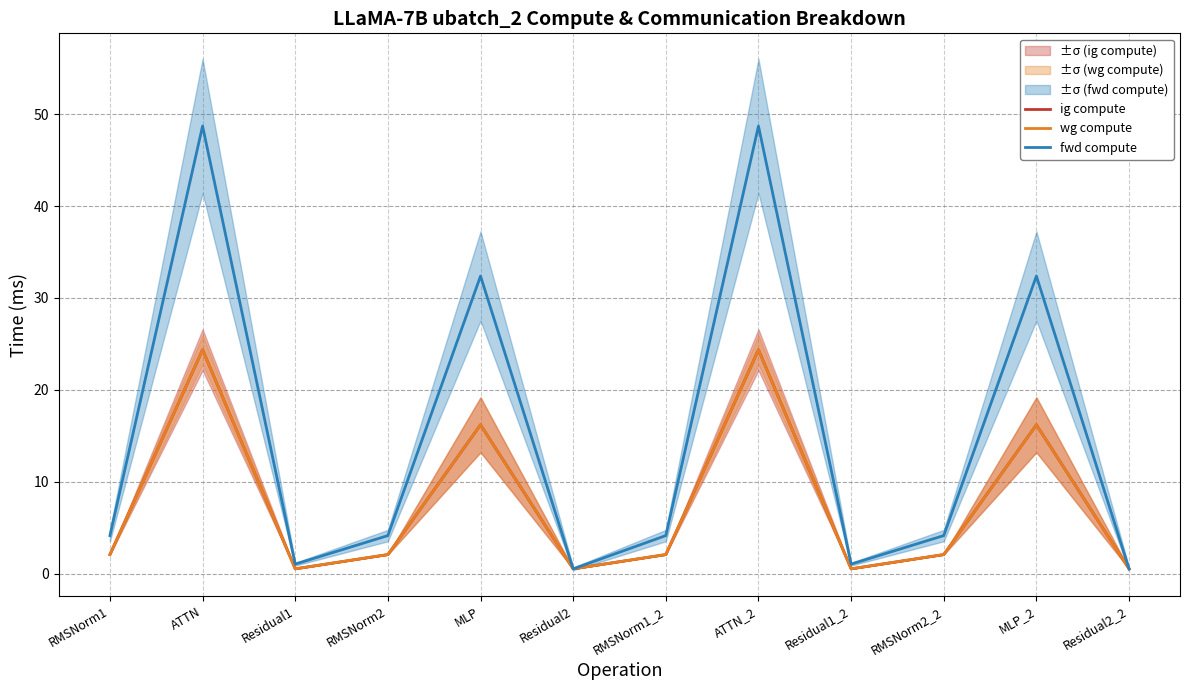

How many distinct data groups are displayed?

3